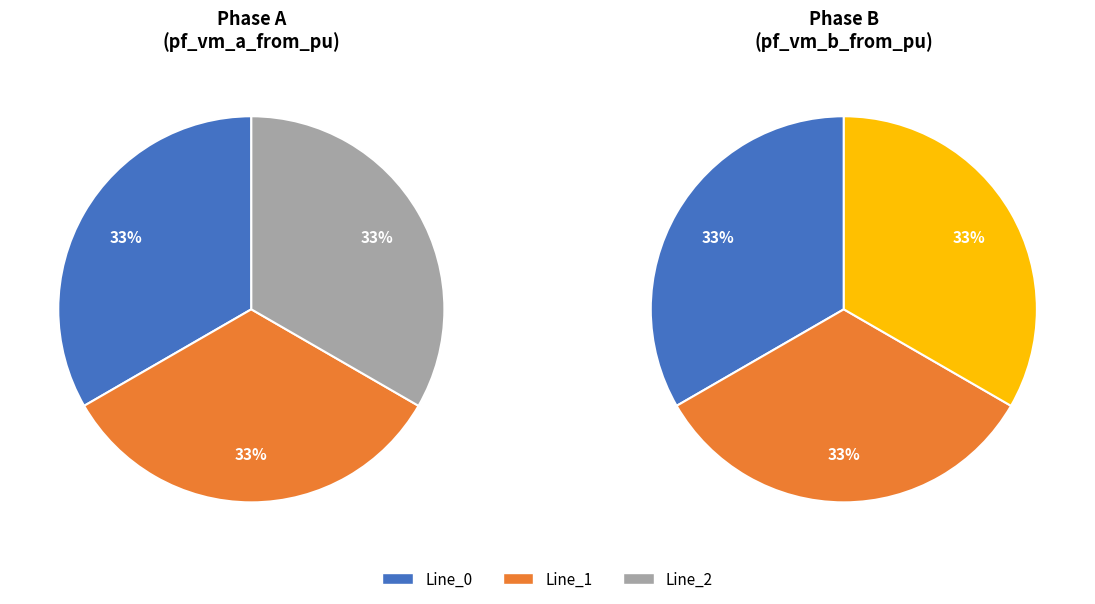

How much of the chart is everything except Line_1?

66.7%